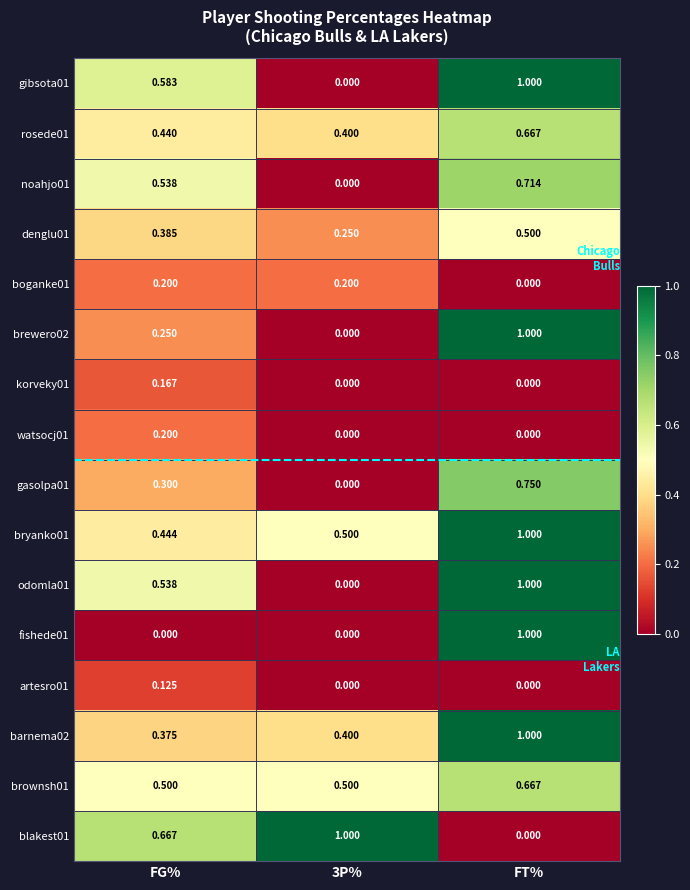

At which label is blakest01 closest to 0?

FT%